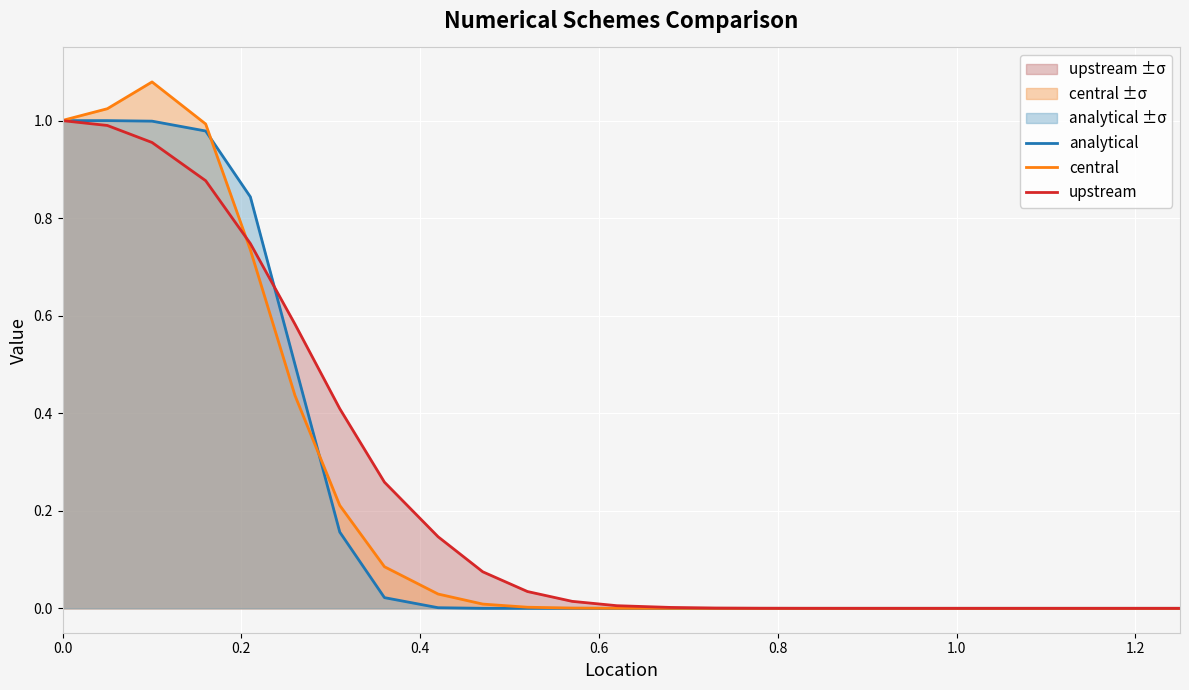

At how many categories does at least one series exceed 1?

3